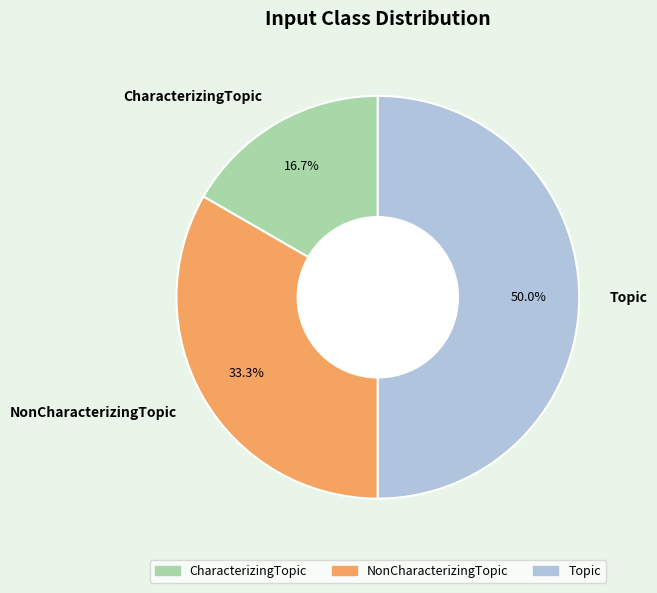

To the nearest percent, what portion does Topic represent?

50%